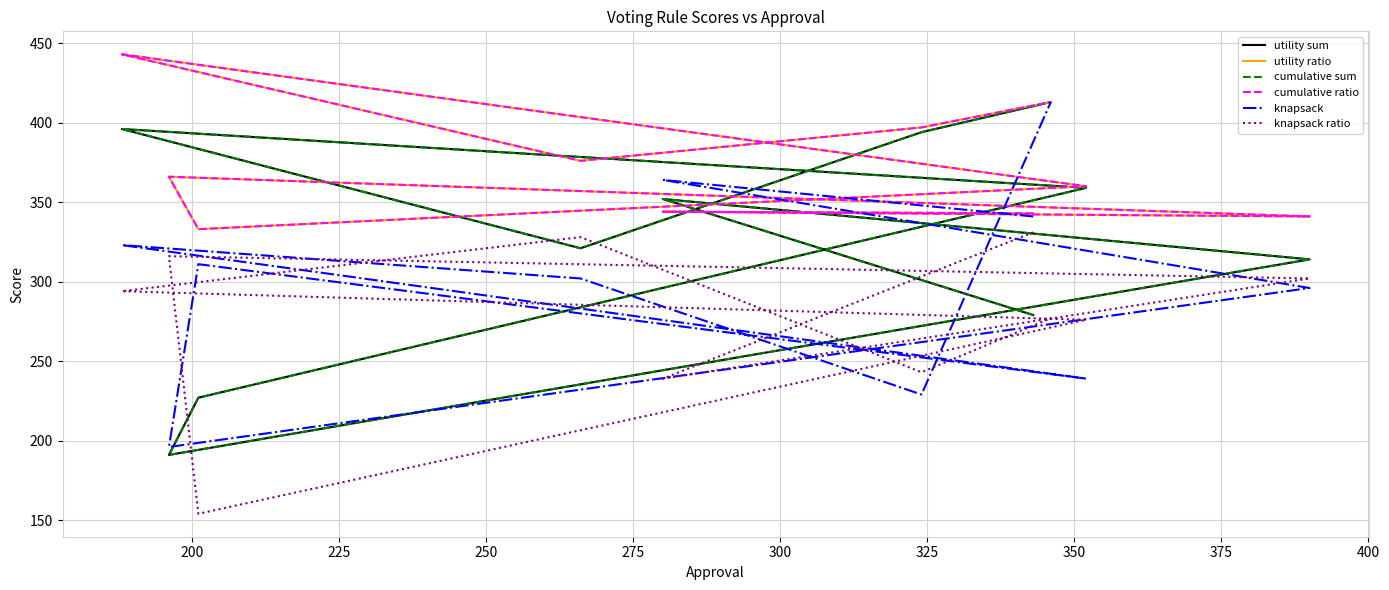

What is the average value of the knapsack series?

301